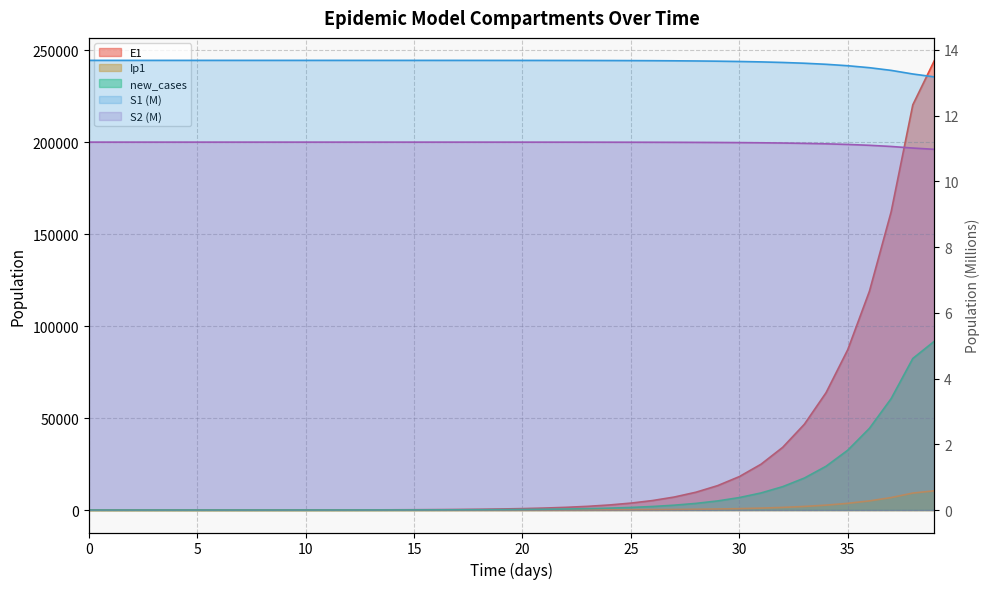

Reading left to right, transcribe all the data shown in this chart.

S1: 0=13.7	1=13.7	2=13.7	3=13.7	4=13.7	5=13.7	6=13.7	7=13.7	8=13.7	9=13.7	10=13.7	11=13.7	12=13.7	13=13.7	14=13.7	15=13.7	16=13.7	17=13.7	18=13.7	19=13.7	20=13.7	21=13.7	22=13.7	23=13.7	24=13.7	25=13.7	26=13.7	27=13.7	28=13.7	29=13.7	30=13.6	31=13.6	32=13.6	33=13.6	34=13.6	35=13.5	36=13.5	37=13.4	38=13.3	39=13.2
E1: 0=0.0	1=1.3	2=2.4	3=3.5	4=4.9	5=6.8	6=9.4	7=12.8	8=17.6	9=24.1	10=33.1	11=45.4	12=62.2	13=85.3	14=116.9	15=160.3	16=219.7	17=301.2	18=413.0	19=566.2	20=776.3	21=1064.2	22=1459.0	23=2000.2	24=2742.0	25=3758.9	26=5152.5	27=7062.3	28=9679.1	29=13263.6	30=18172.1	31=24890.7	32=34081.2	33=46642.5	34=63791.4	35=87166.2	36=118958.8	37=162073.2	38=220306.5	39=244479.4
Ip1: 0=0.0	1=0.0	2=0.1	3=0.1	4=0.2	5=0.3	6=0.4	7=0.5	8=0.7	9=1.0	10=1.4	11=1.9	12=2.6	13=3.5	14=4.9	15=6.7	16=9.1	17=12.5	18=17.2	19=23.5	20=32.2	21=44.2	22=60.6	23=83.1	24=113.9	25=156.1	26=214.0	27=293.4	28=402.1	29=551.1	30=755.2	31=1034.6	32=1417.0	33=1939.9	34=2654.4	35=3629.4	36=4957.5	37=6762.5	38=9207.6	39=10460.5
S2: 0=11.2	1=11.2	2=11.2	3=11.2	4=11.2	5=11.2	6=11.2	7=11.2	8=11.2	9=11.2	10=11.2	11=11.2	12=11.2	13=11.2	14=11.2	15=11.2	16=11.2	17=11.2	18=11.2	19=11.2	20=11.2	21=11.2	22=11.2	23=11.2	24=11.2	25=11.2	26=11.2	27=11.2	28=11.2	29=11.2	30=11.2	31=11.2	32=11.2	33=11.2	34=11.1	35=11.1	36=11.1	37=11.1	38=11.0	39=11.0
new_cases: 0=0.0	1=0.5	2=0.9	3=1.3	4=1.8	5=2.5	6=3.5	7=4.8	8=6.6	9=9.0	10=12.3	11=16.9	12=23.2	13=31.8	14=43.5	15=59.7	16=81.9	17=112.2	18=153.9	19=211.0	20=289.2	21=396.5	22=543.6	23=745.2	24=1021.7	25=1400.5	26=1919.9	27=2631.6	28=3606.8	29=4942.8	30=6772.5	31=9277.5	32=12705.0	33=17391.4	34=23792.5	35=32523.5	36=44410.1	37=60550.5	38=82389.6	39=91838.0